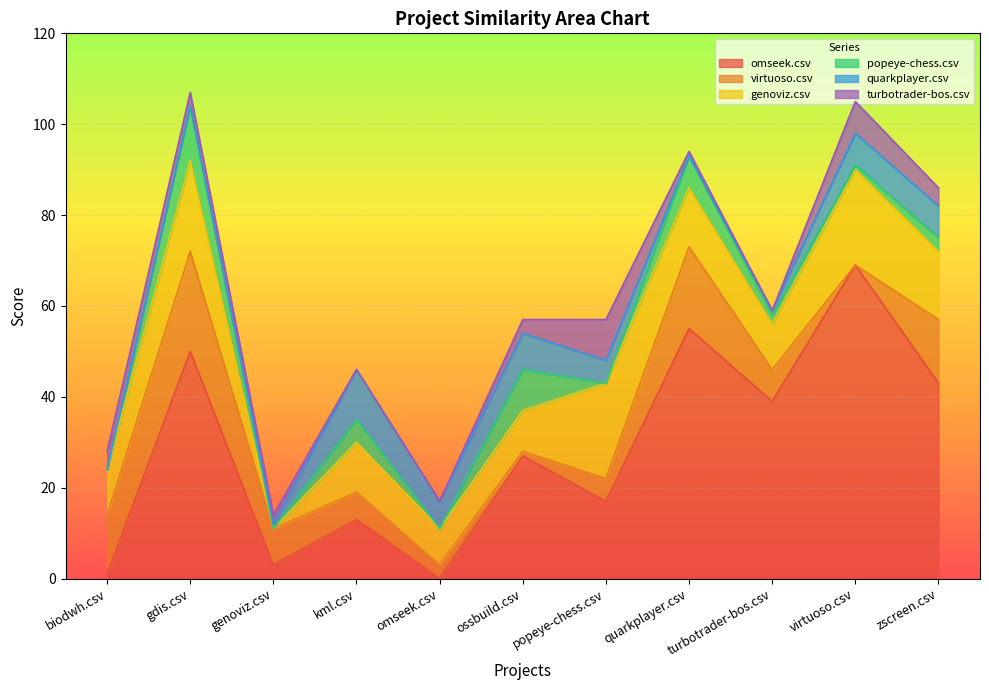

How many values in the virtuoso.csv series are below 7?

5